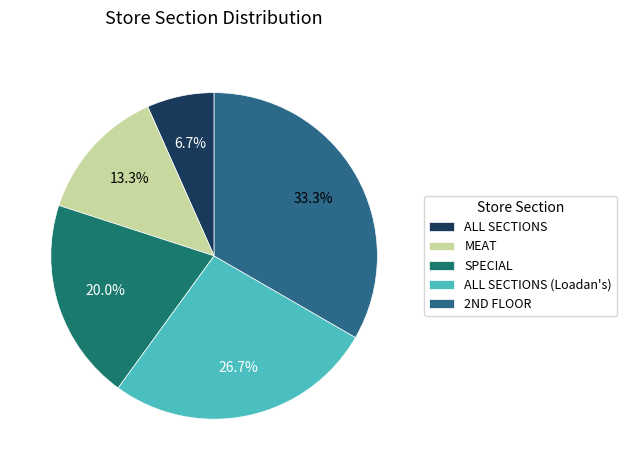

Count the number of slices in the pie.

5